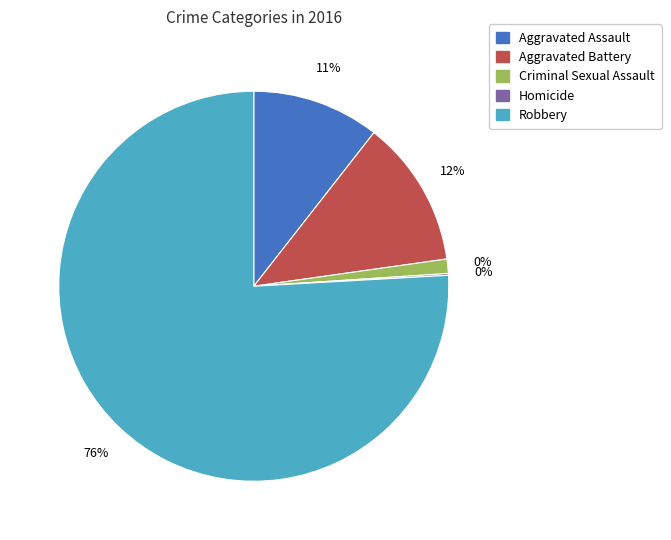

What is the smallest slice in the pie chart?

Homicide